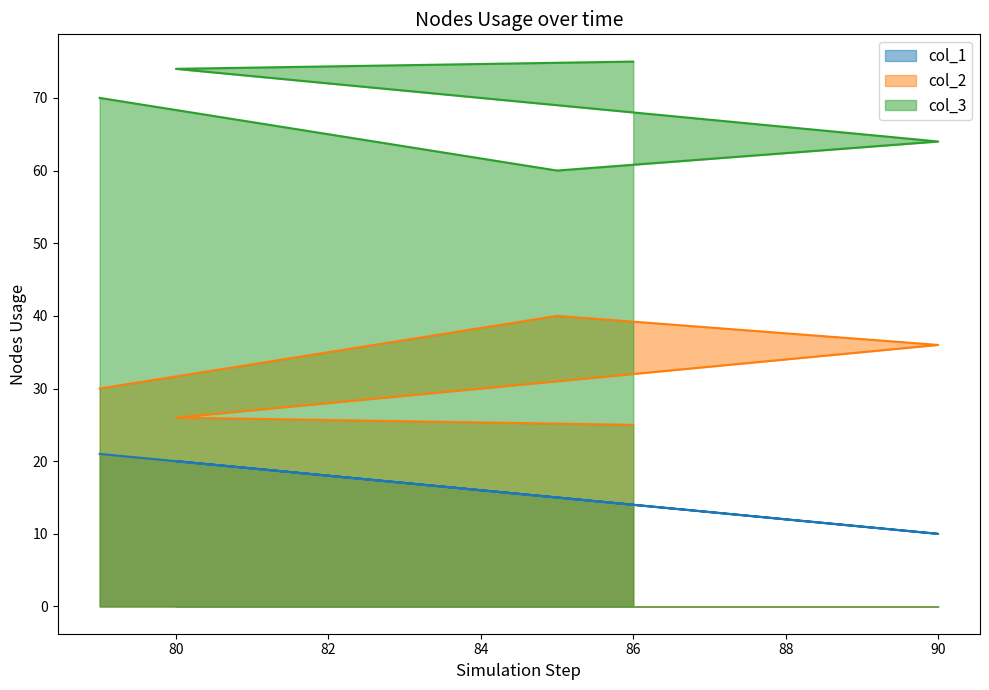

What position from the left is 80?

2